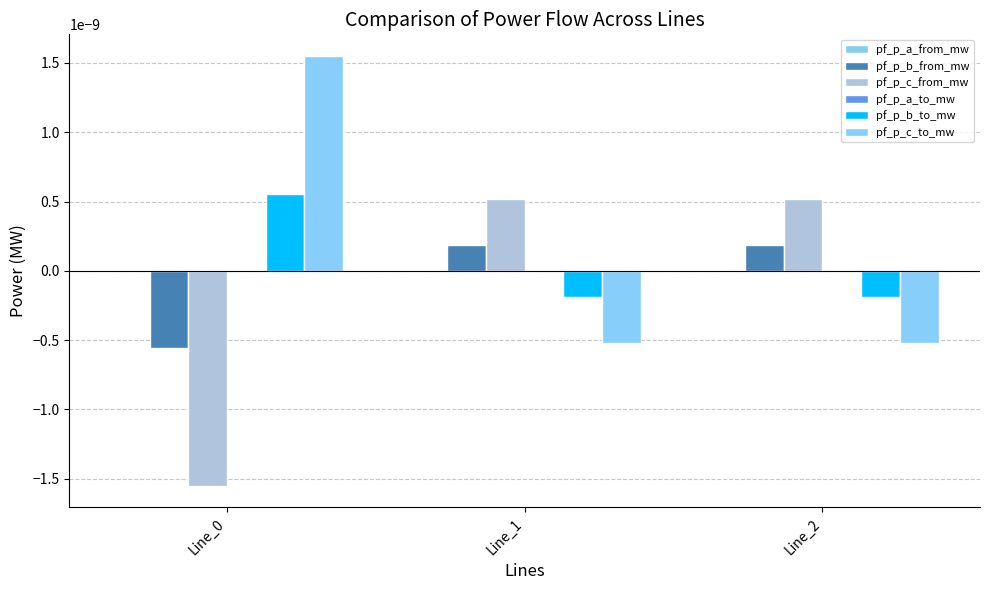

Are the bars horizontal?

No